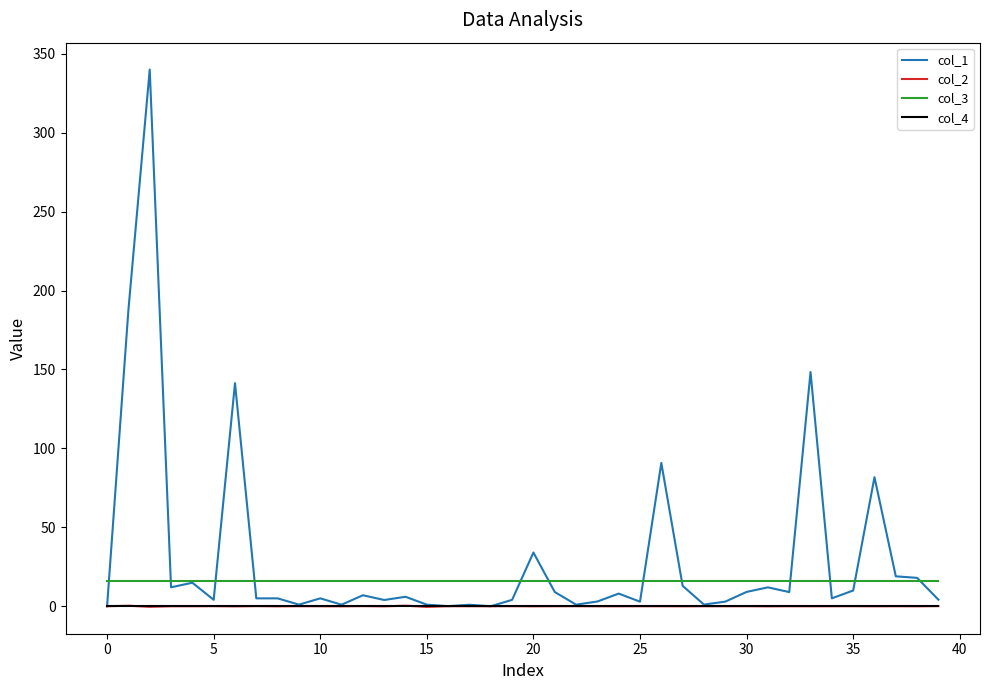

True or false: col_2 has more than 1 interior local peaks.

True